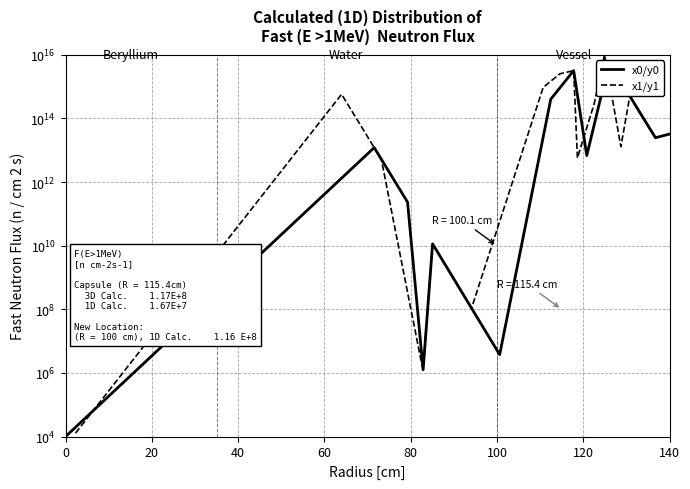

True or false: x1/y1 and x0/y0 intersect in this chart.

True